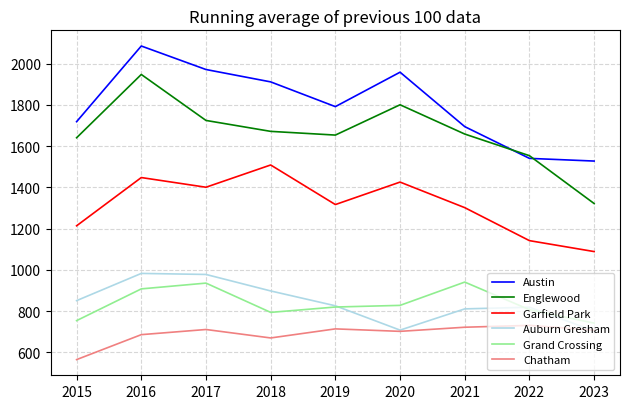

What is the difference between the maximum and minimum values in the Grand Crossing series?

199